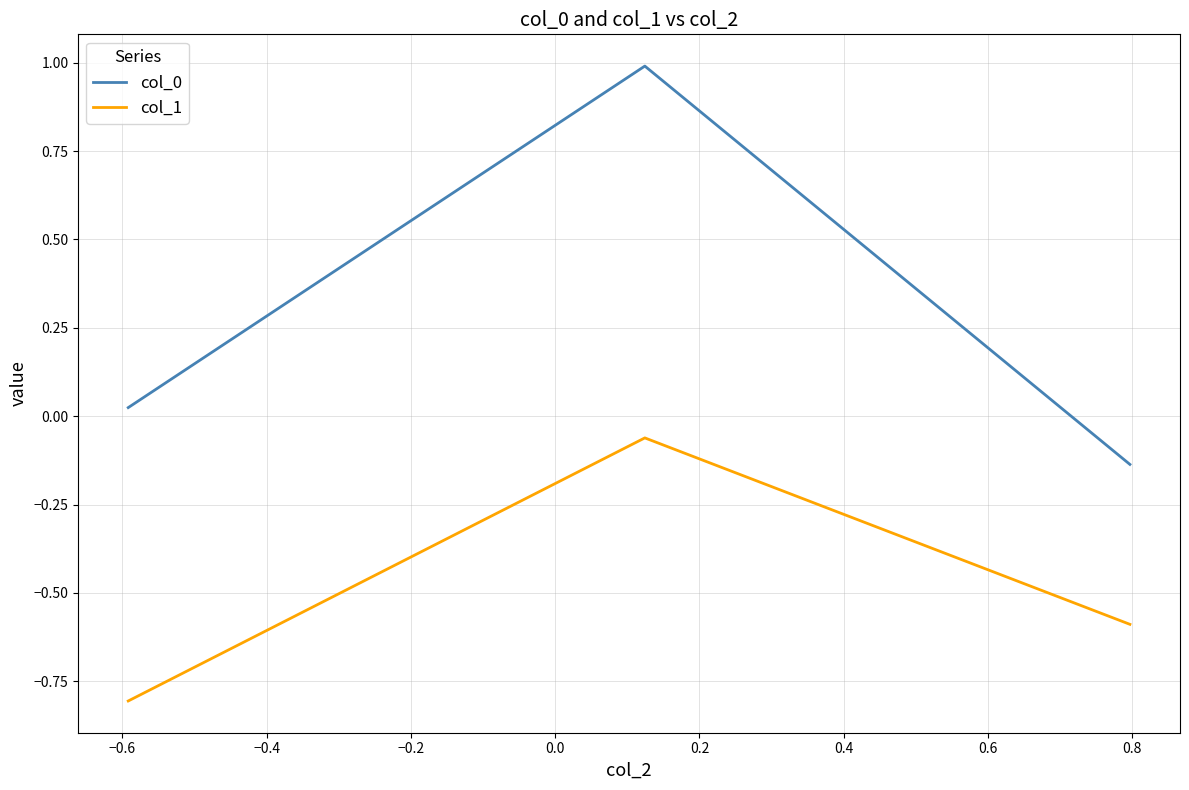

What is the difference between the maximum and minimum values in the col_0 series?

1.1